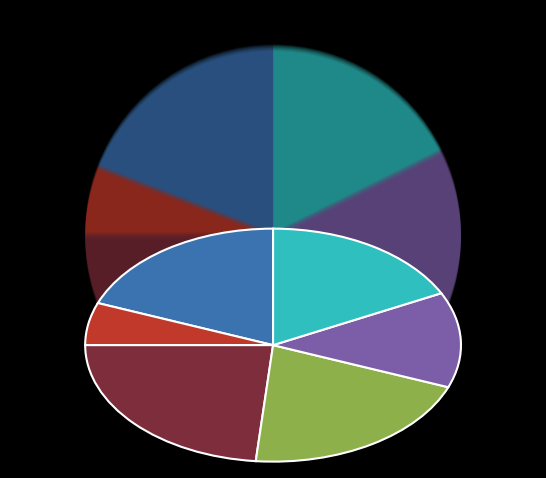

Is there a majority slice in this chart?

No